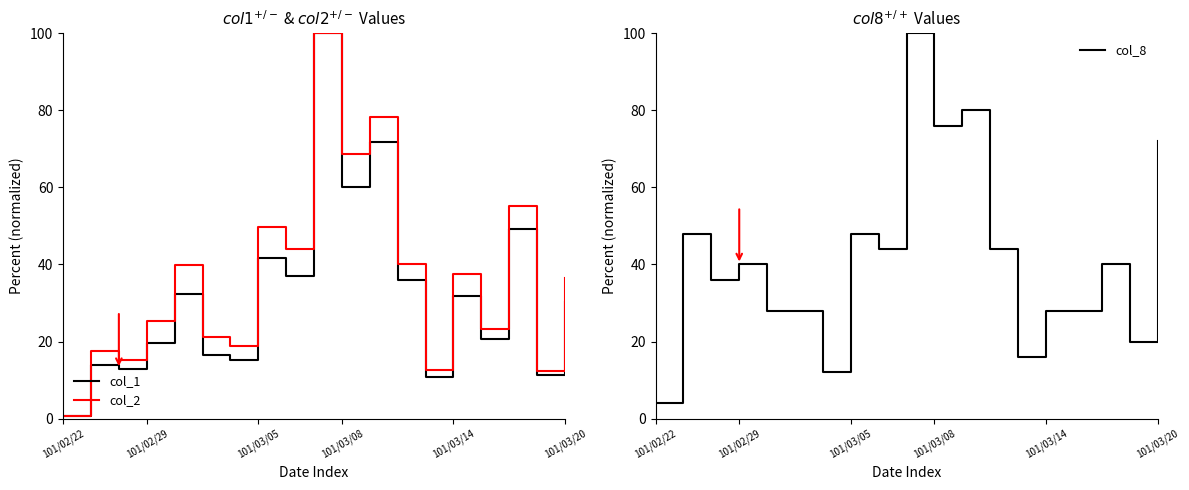

Between 8 and 12, which series saw the biggest shift?

col_2